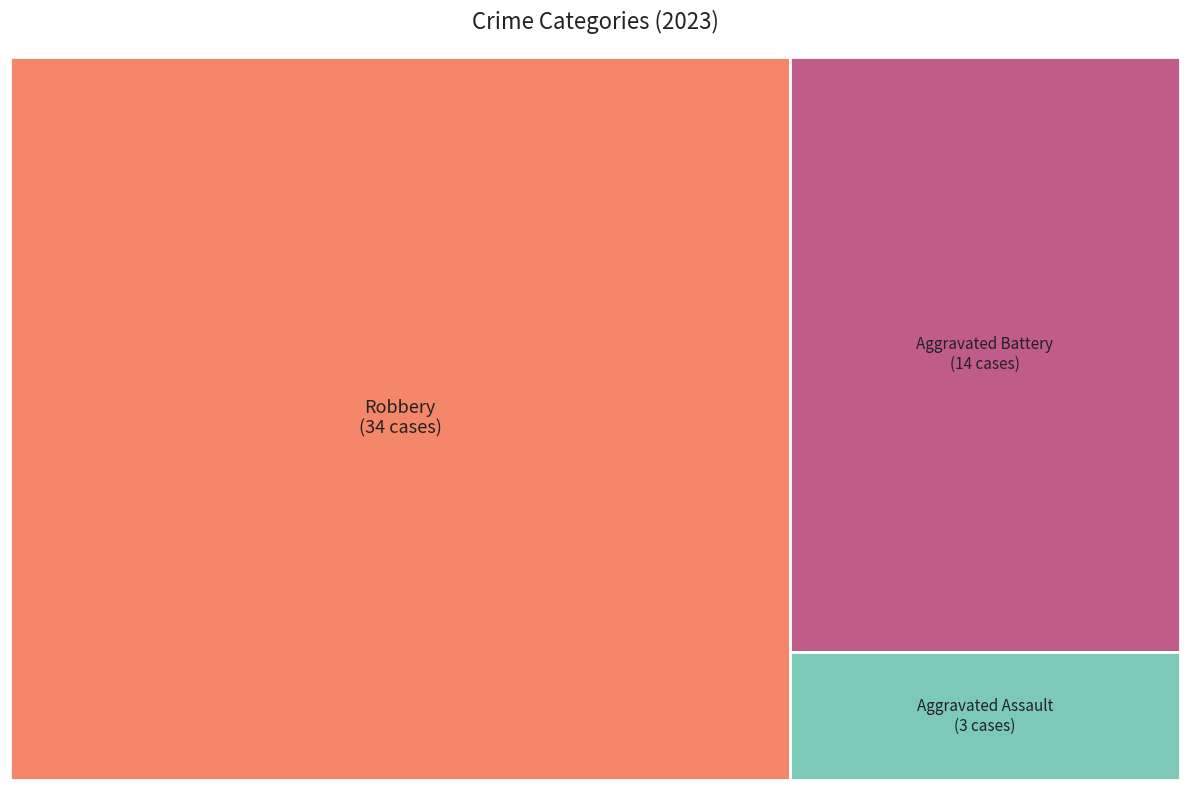

Is the sum of Aggravated Battery and Robbery greater than half?

Yes